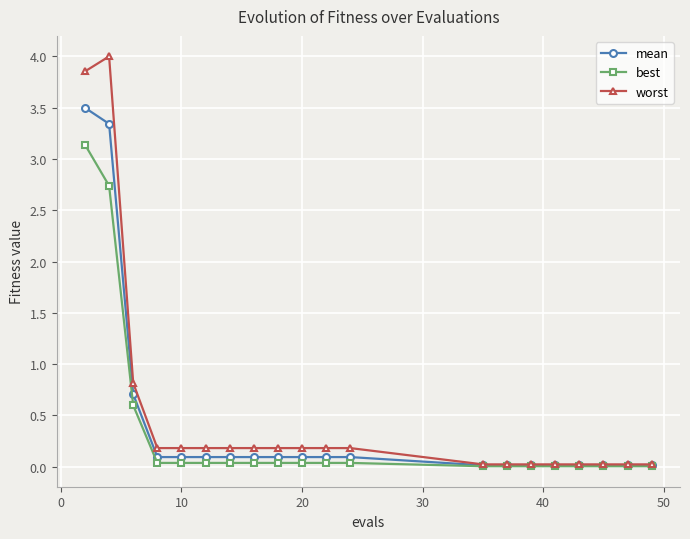

How many distinct data groups are displayed?

3